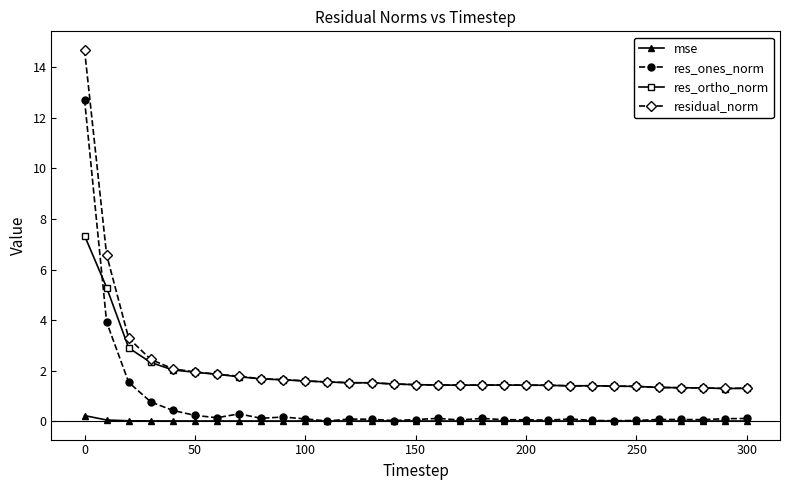

Which series has the largest range (max minus min)?

residual_norm